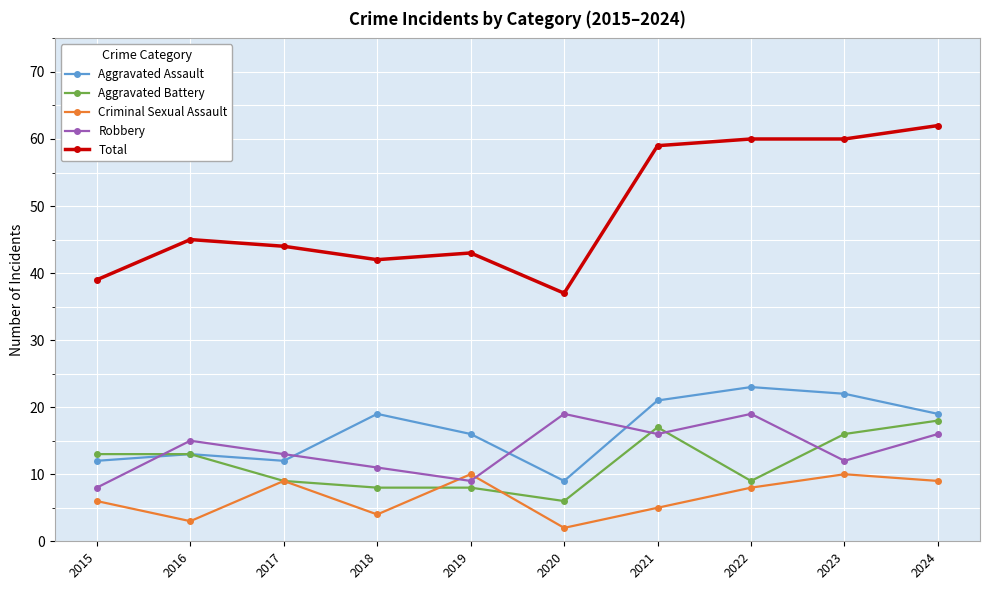

Which series has the largest total across all categories?

Total